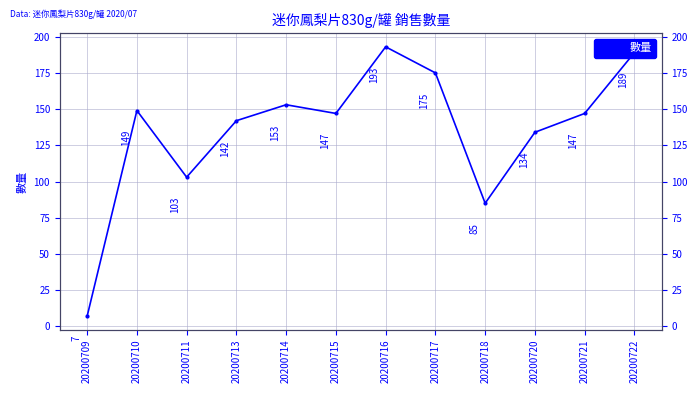

The chart shows a value of 44 at 20200714. True or false?

False